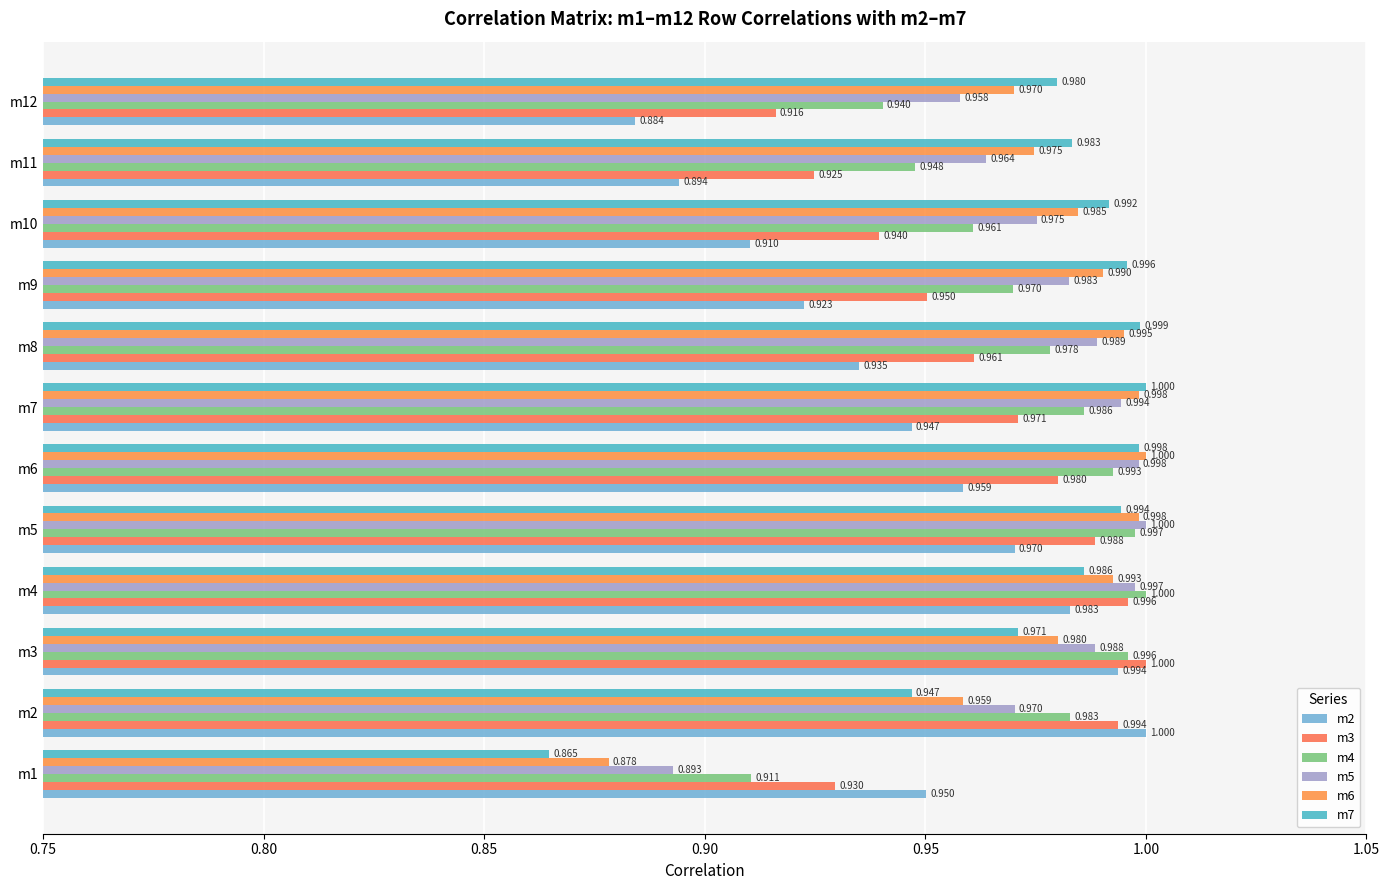

What are all the series names shown in the legend?

m2, m3, m4, m5, m6, m7